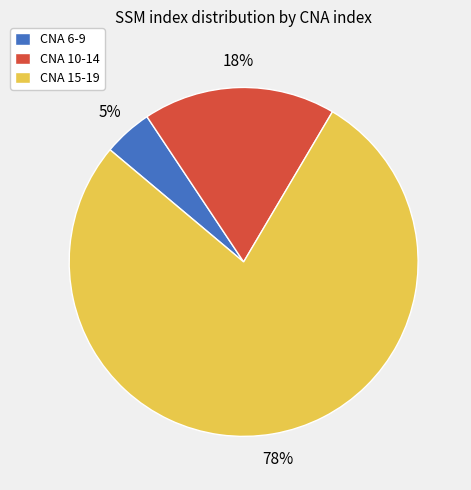

How many segments does this pie chart have?

3